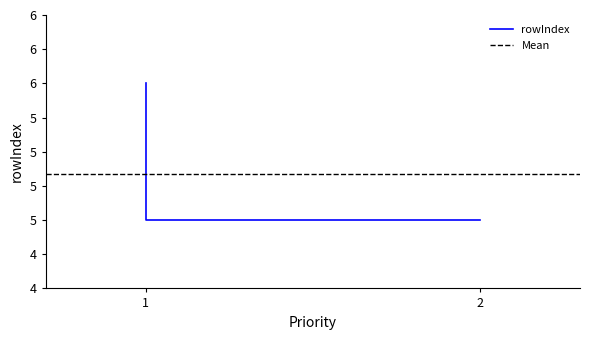

The value at 1 is 3. True or false?

False